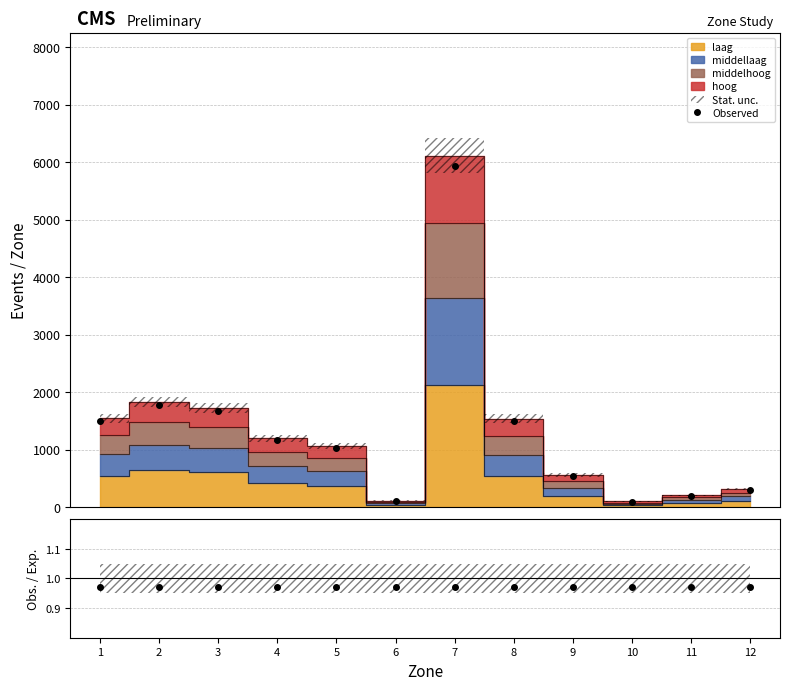

The Observed series shows 1673.2 at 3. True or false?

True